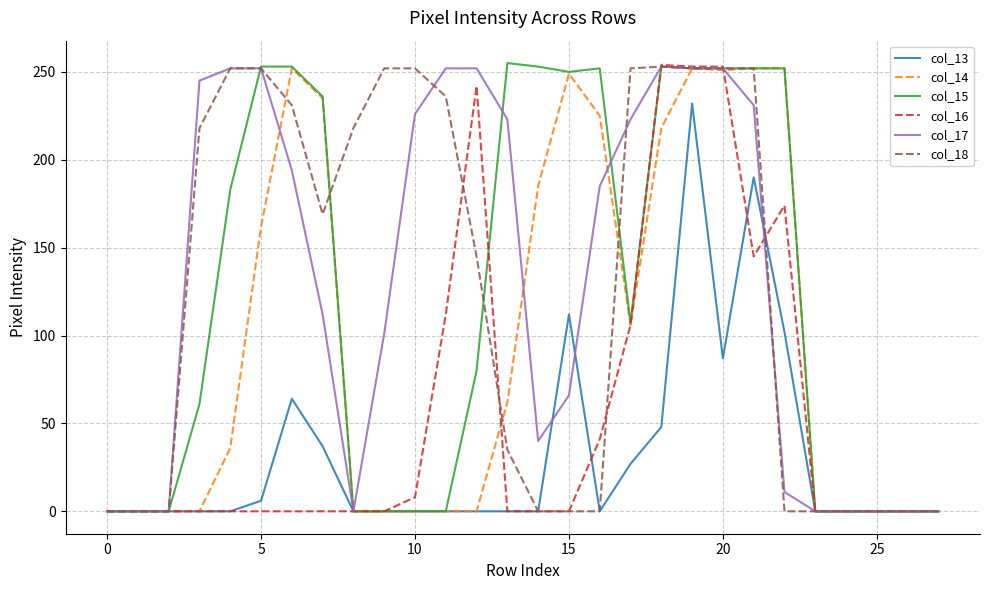

What is the greatest value displayed?

255